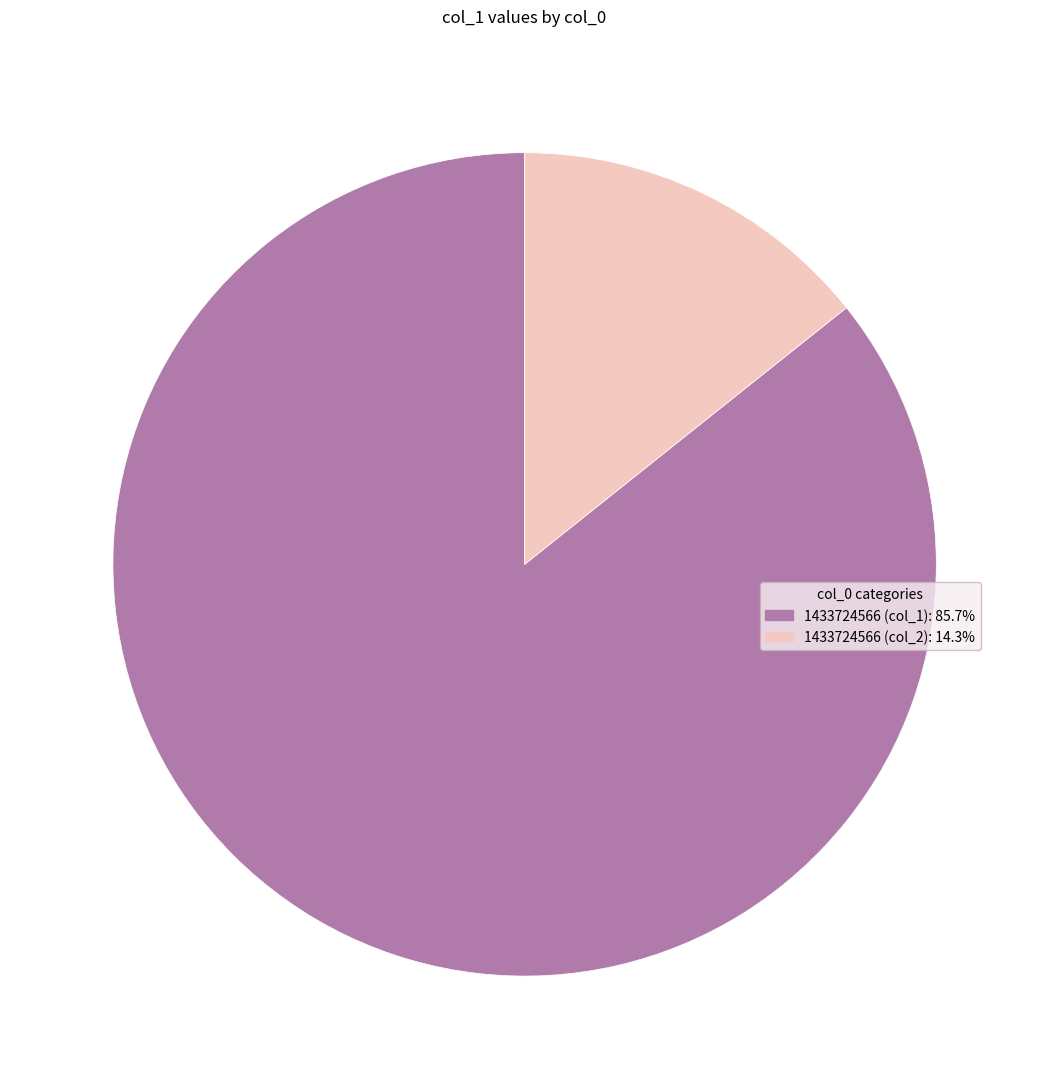

Combined, do 1433724566 (col_1): 85.7% and 1433724566 (col_2): 14.3% account for over 50%?

Yes